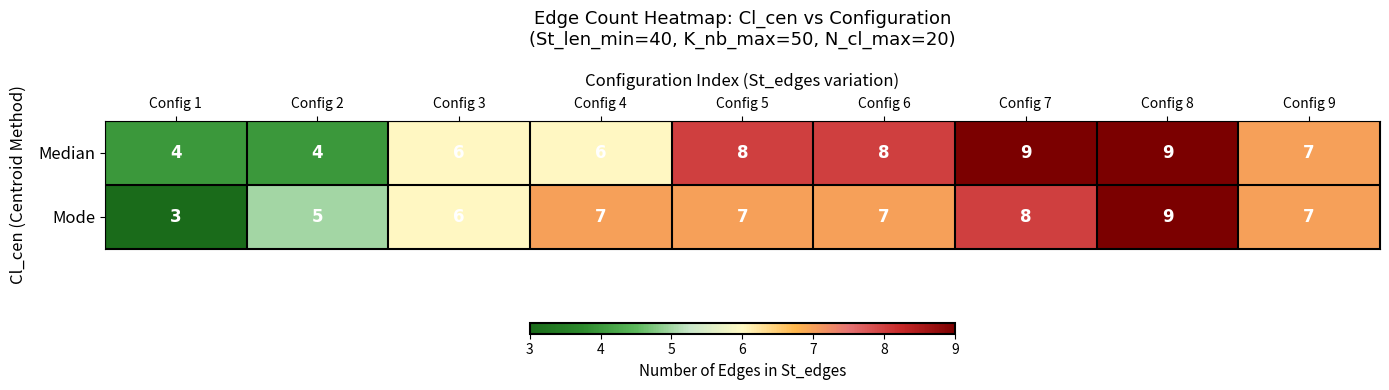

Which series has the largest total across all categories?

Median